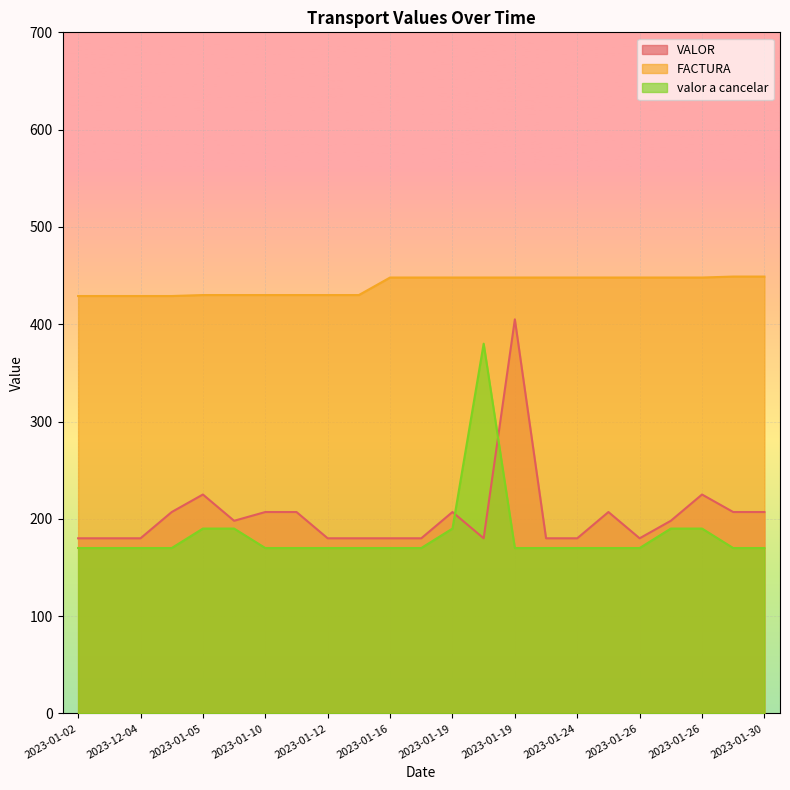

True or false: FACTURA and VALOR intersect in this chart.

False